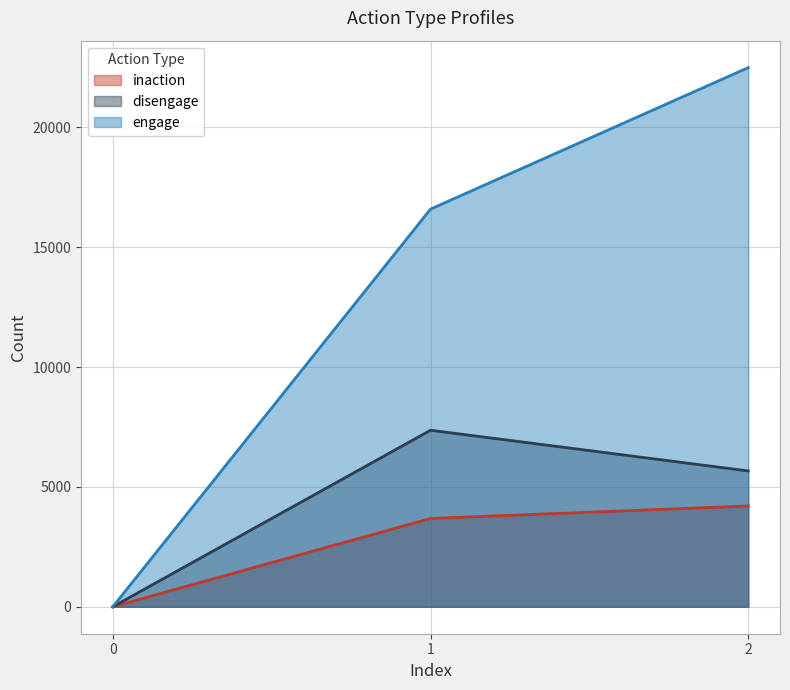

The value of engage at 0 is -8504. True or false?

False